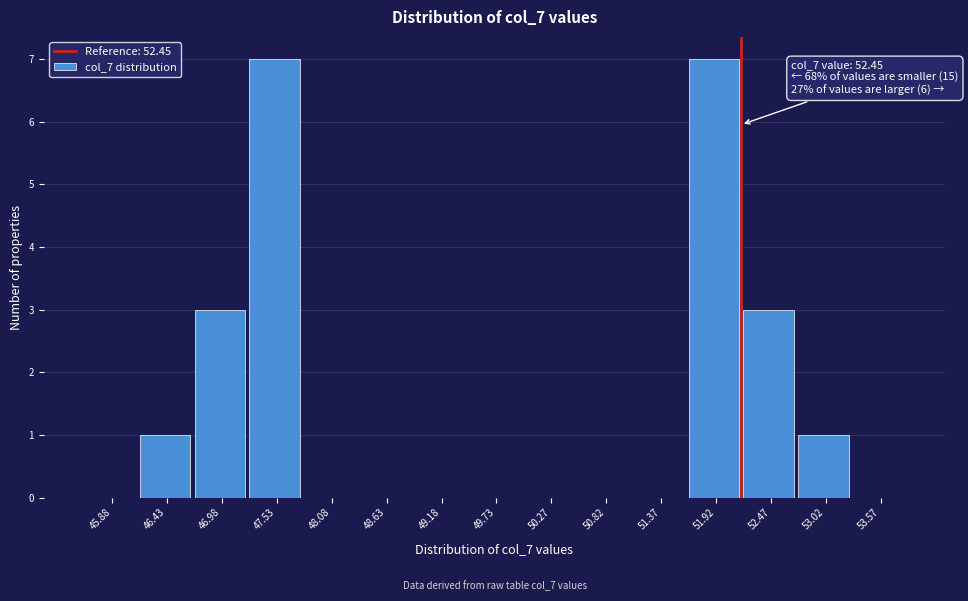

Reading left to right, list all the values displayed in this chart.

45.88=0	46.43=1	46.98=3	47.53=7	48.08=0	48.63=0	49.18=0	49.73=0	50.27=0	50.82=0	51.37=0	51.92=7	52.47=3	53.02=1	53.57=0